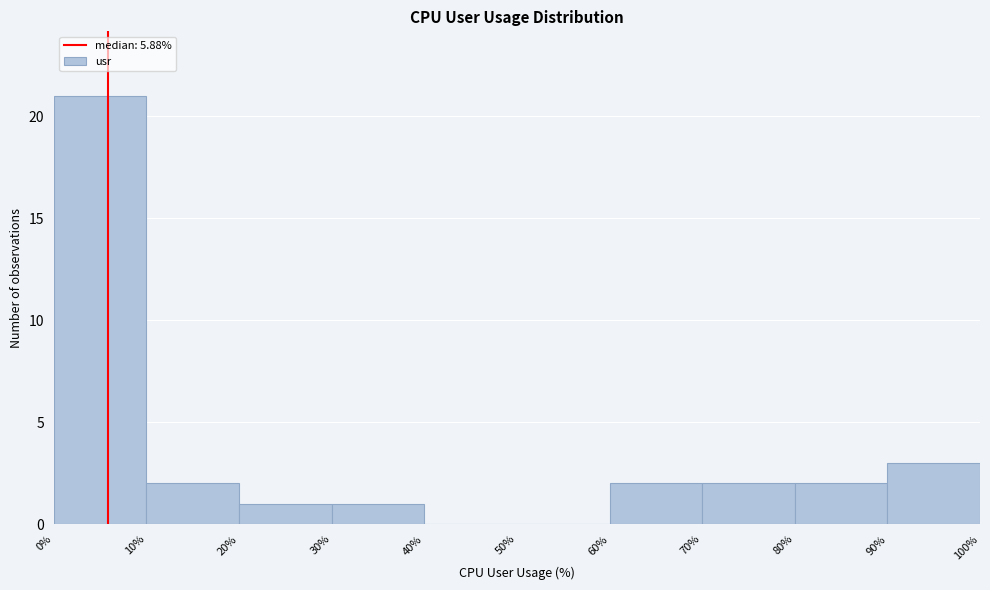

What is the height of the bar covering 20% to 30% on the x-axis? The values are not printed on the chart, so give them approximately, as read against the axis.

1